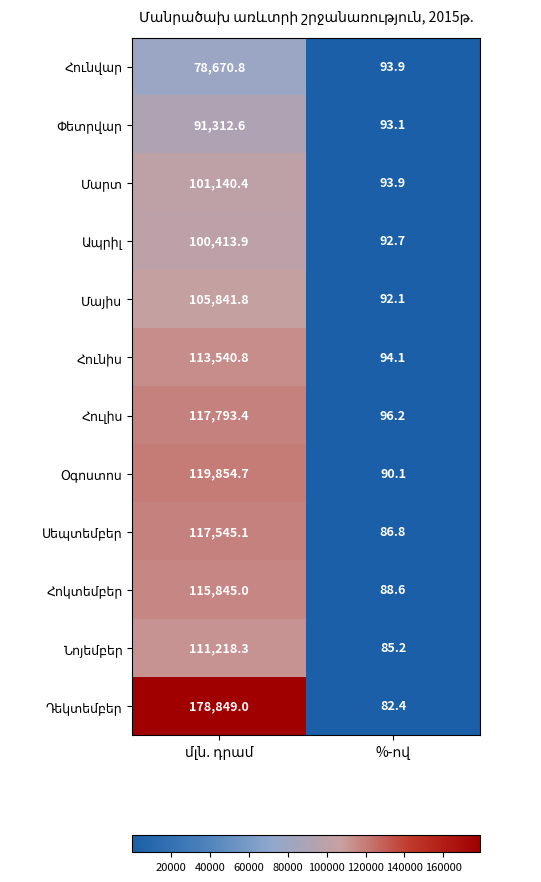

What is the minimum value shown in the chart?

82.4